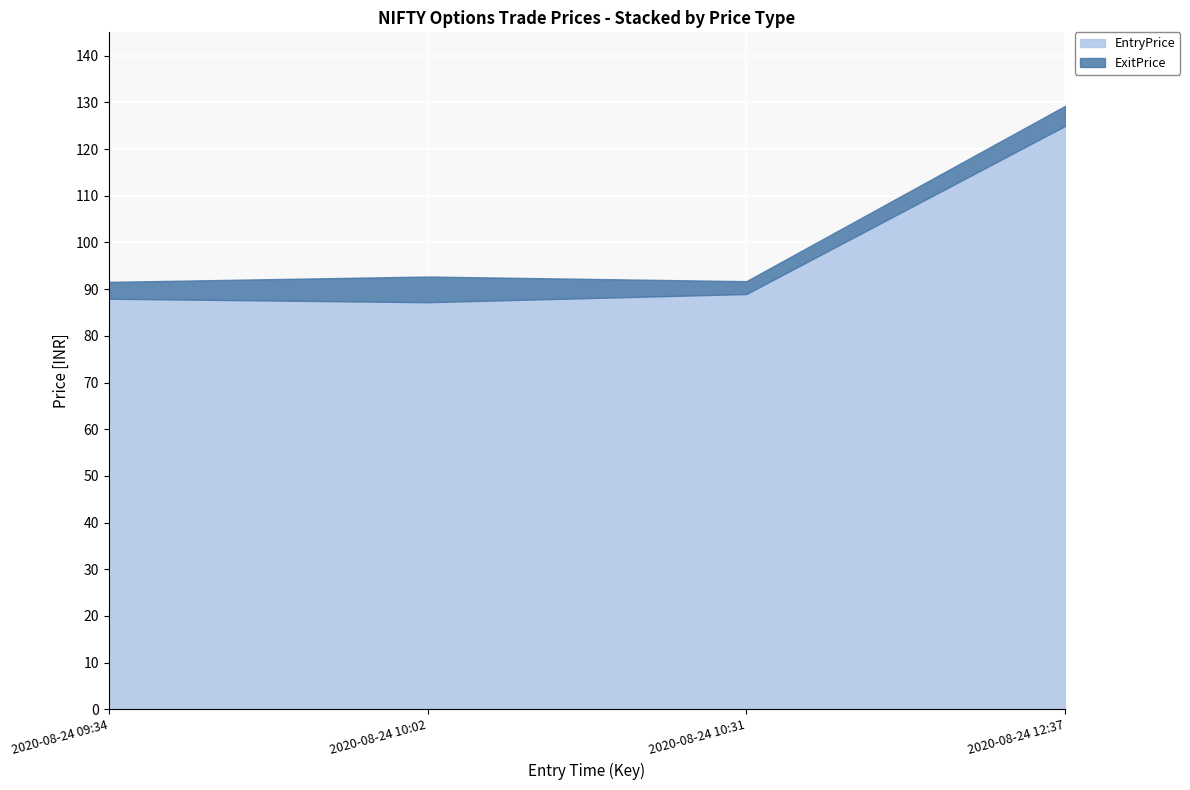

At which category is the sum across all series the highest?

2020-08-24 12:37